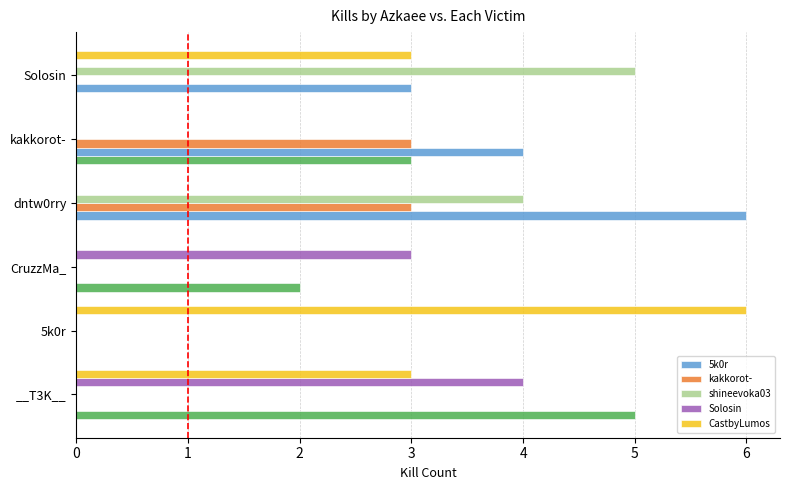

What is the approximate value of CastbyLumos at Solosin?

3